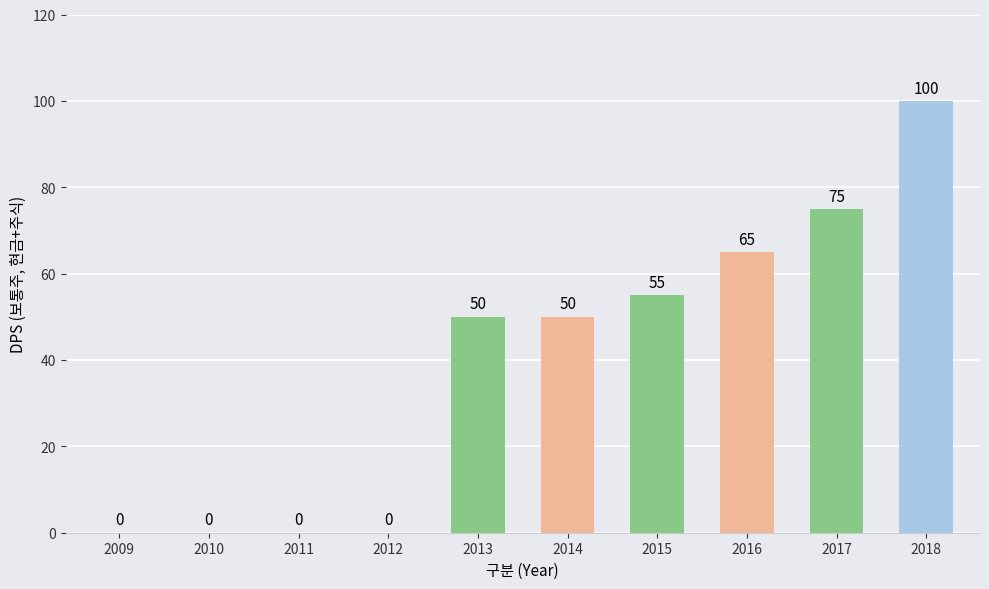

Reading right to left, transcribe all the data shown in this chart.

2018=100	2017=75	2016=65	2015=55	2014=50	2013=50	2012=0	2011=0	2010=0	2009=0